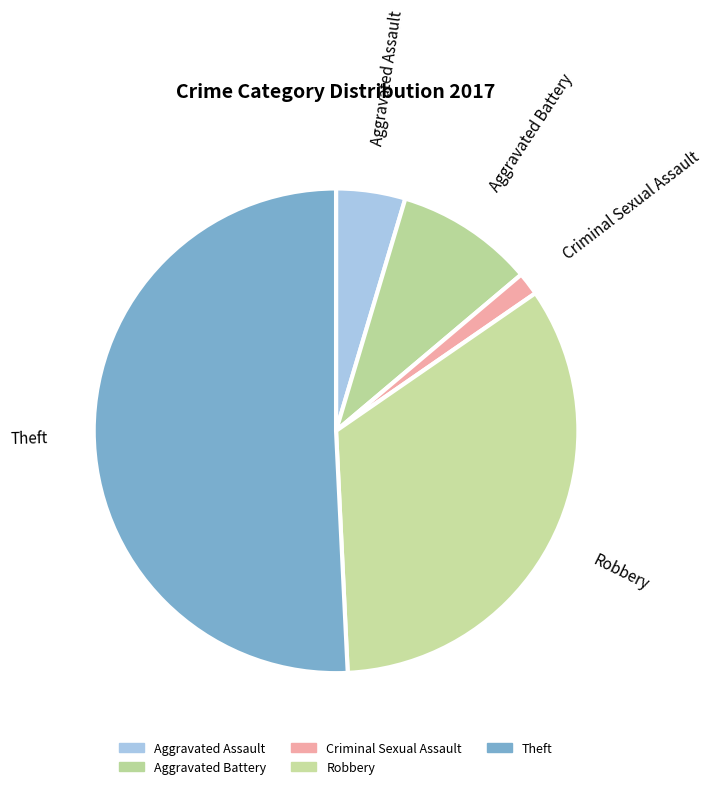

Combined, do Robbery and Theft account for over 50%?

Yes